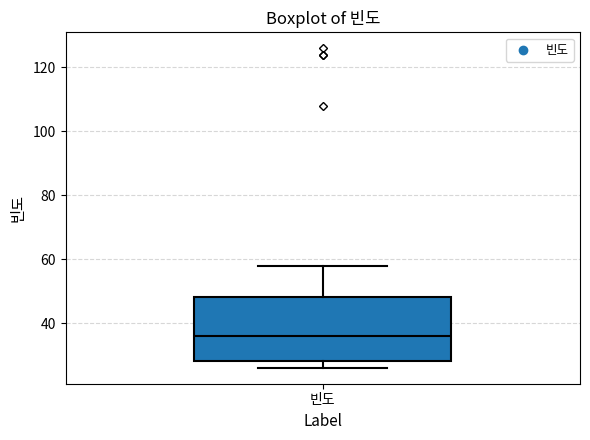

Read this box plot against the y-axis: the position of the median line, the range covered by the box, and the ends of both whiskers. The values are not printed on the chart, so give them approximately, as read against the axis.

median 36, box 28 to 48, whiskers 26 to 58